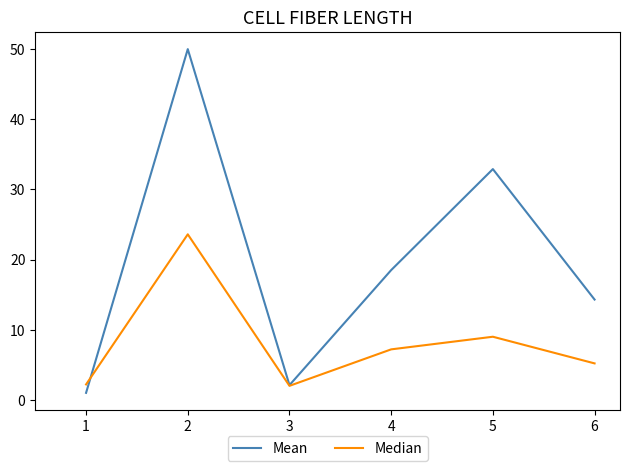

Is it true that Mean equals 2.1 at 3?

True